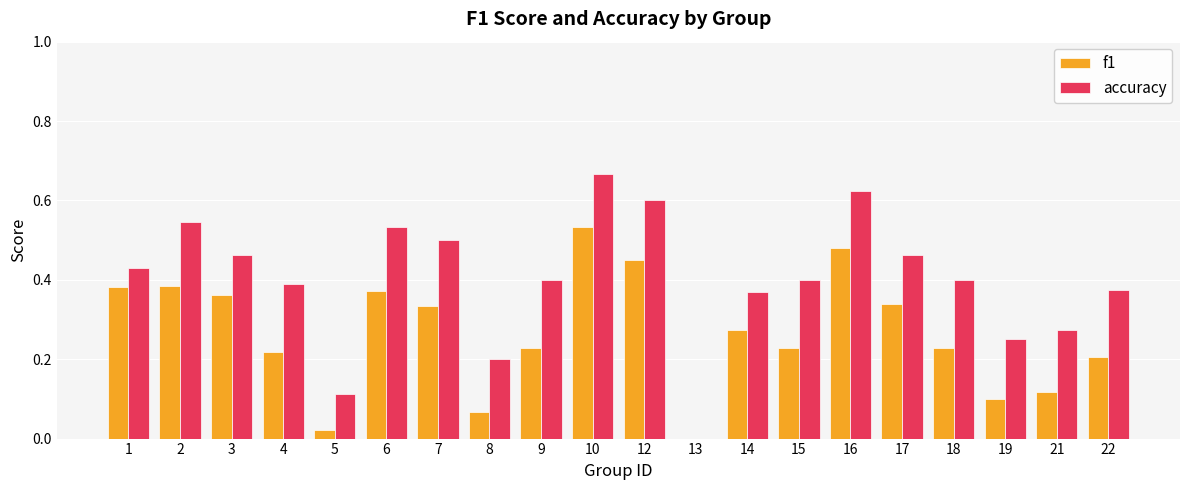

Are the bars horizontal?

No